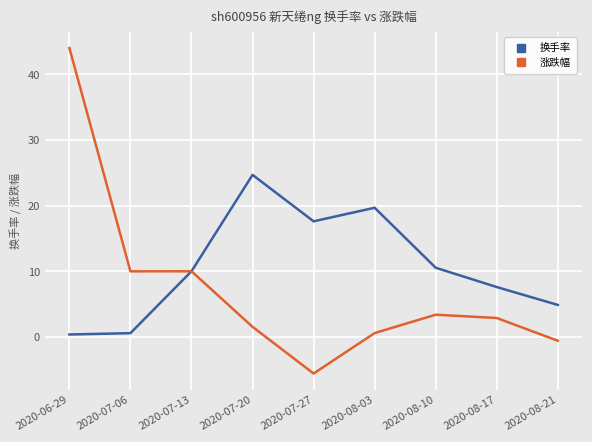

Which series has the widest spread of values?

涨跌幅